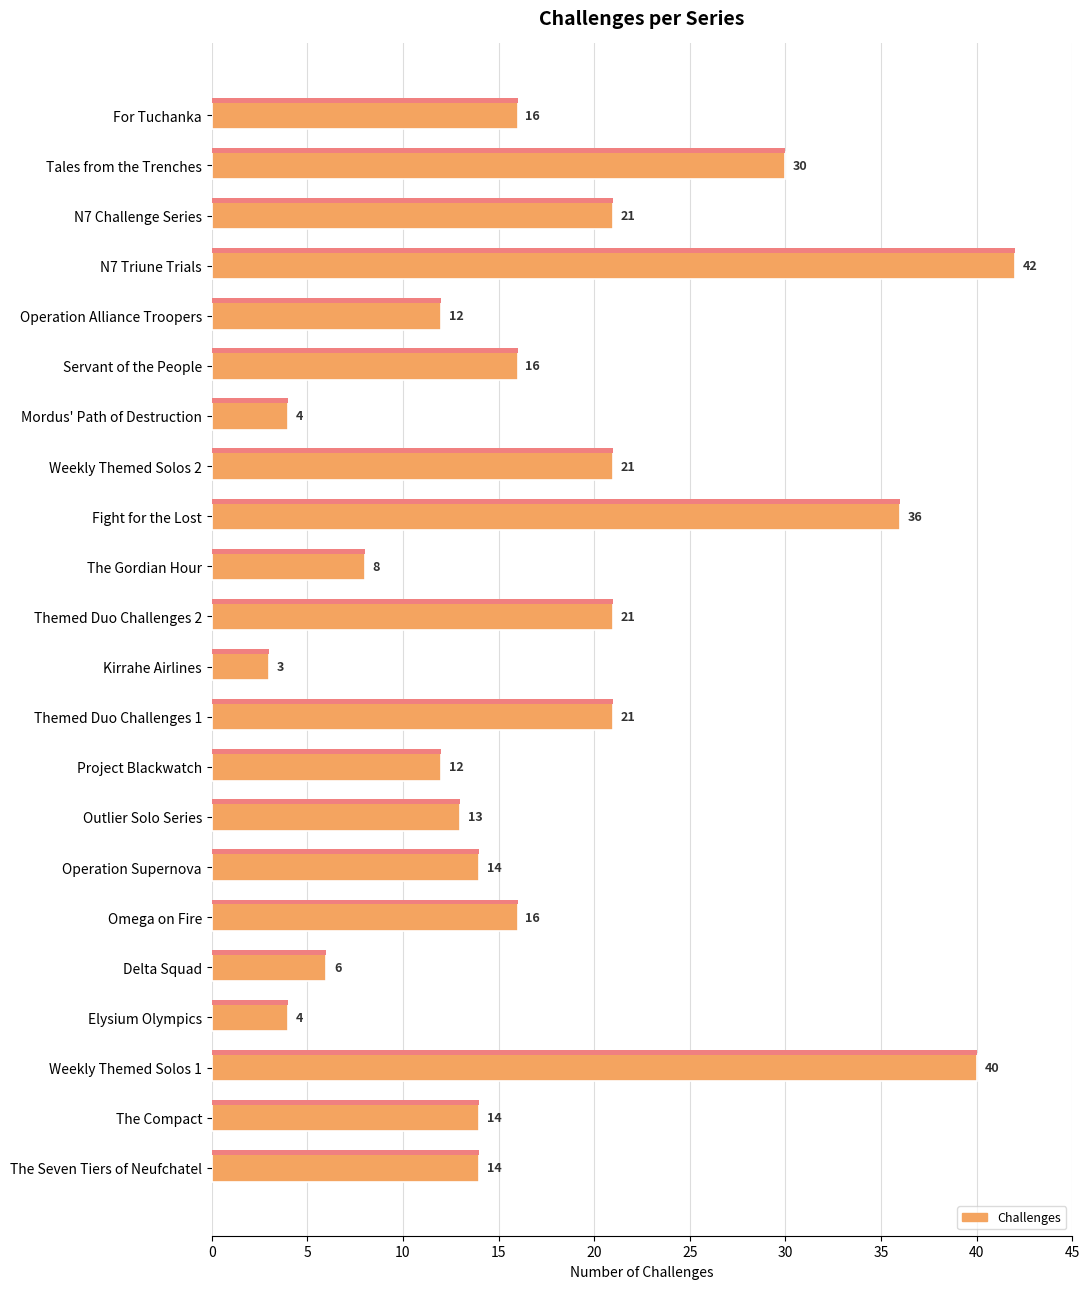

True or false: the data shows 14 at Operation Supernova.

True